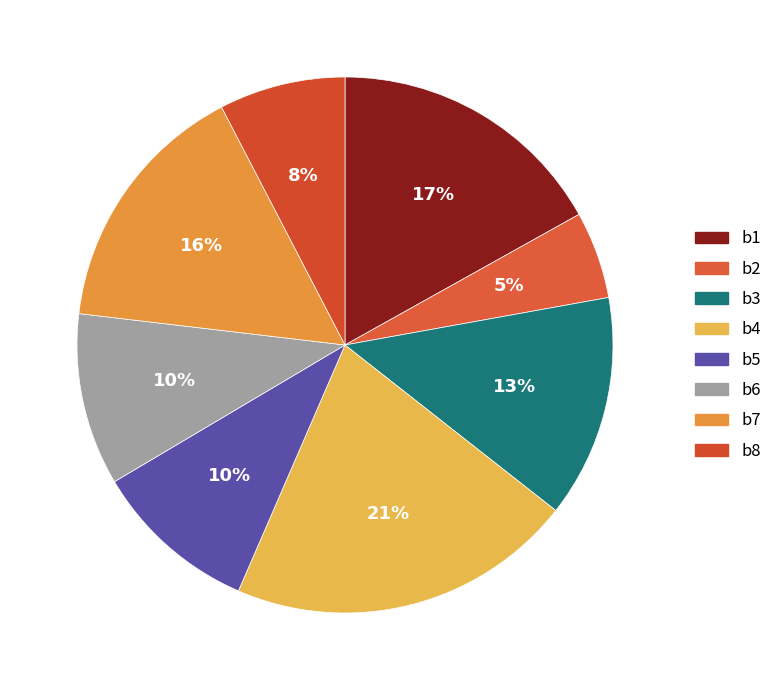

Is the sum of b7 and b8 greater than half?

No